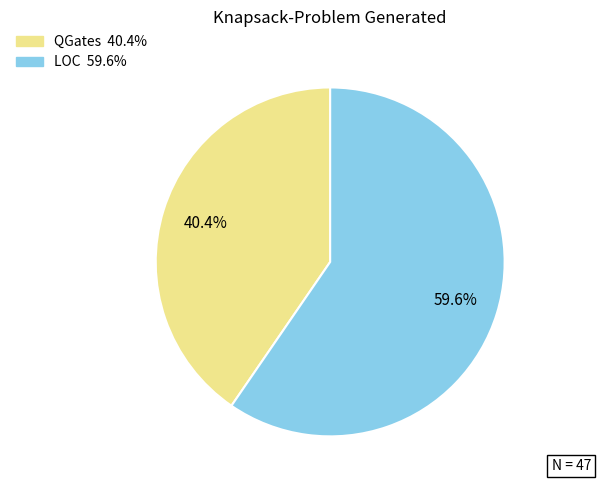

Rank the categories by value from highest to lowest.

LOC, QGates